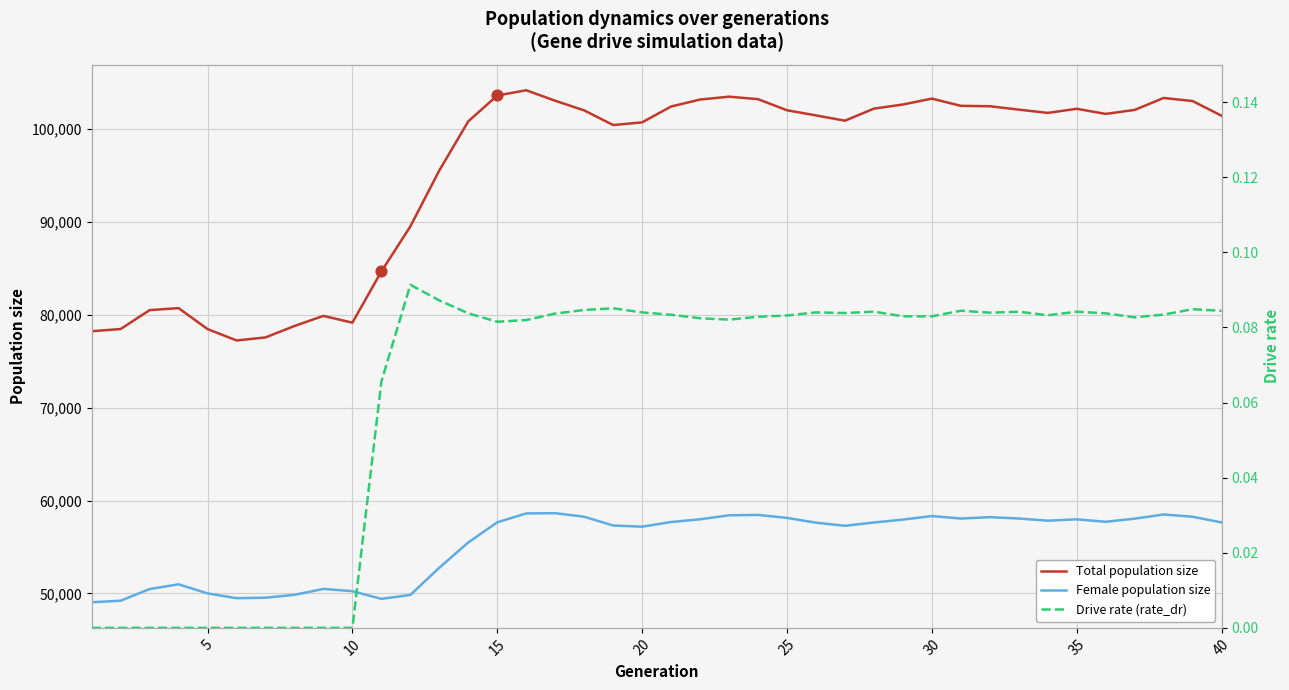

What is the minimum value for Total population size?

77238